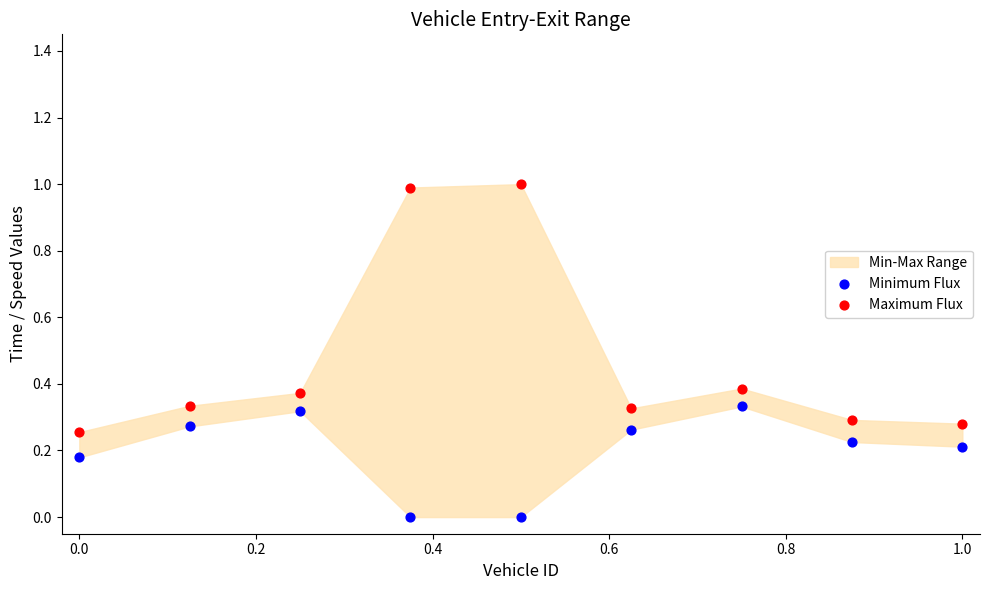

Which series contains the highest Y value?

Maximum Flux